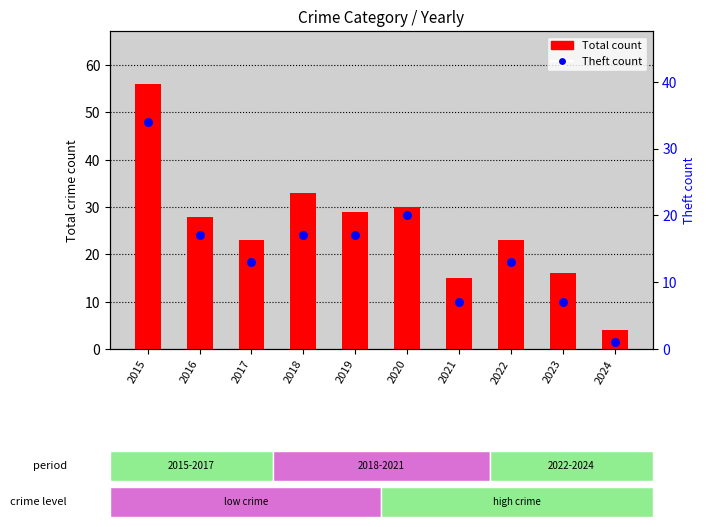

At which category is the sum across all series the highest?

2015